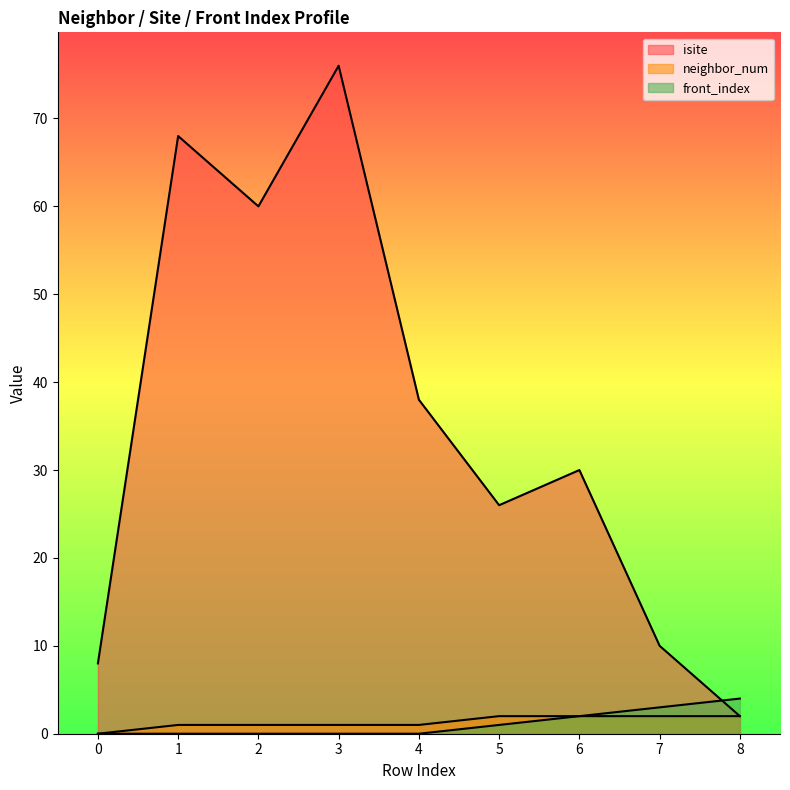

How many data points in isite are above 30?

4